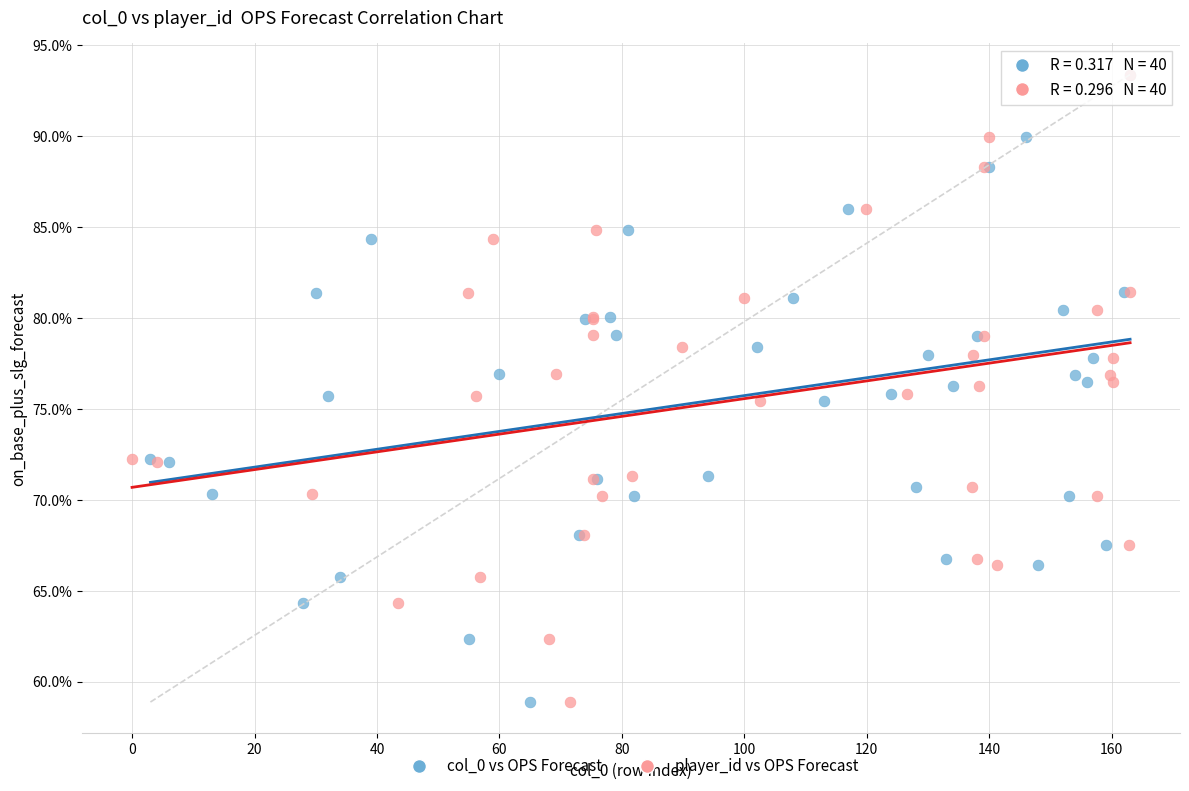

What are all the series names shown in the legend?

col_0 vs OPS Forecast, player_id vs OPS Forecast